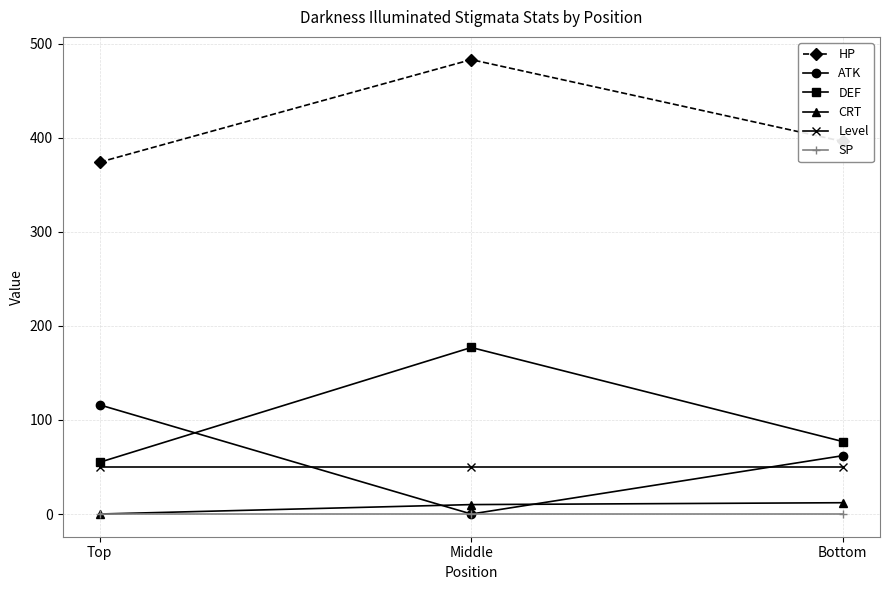

What is the value of the DEF point at the 1st from the left?

55